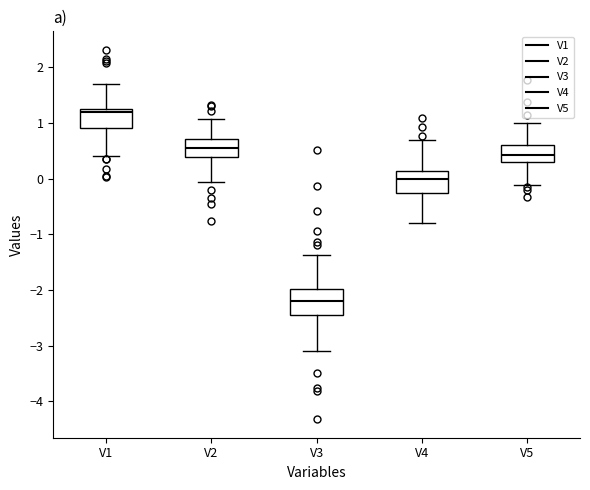

Which box has the highest median line?

V1